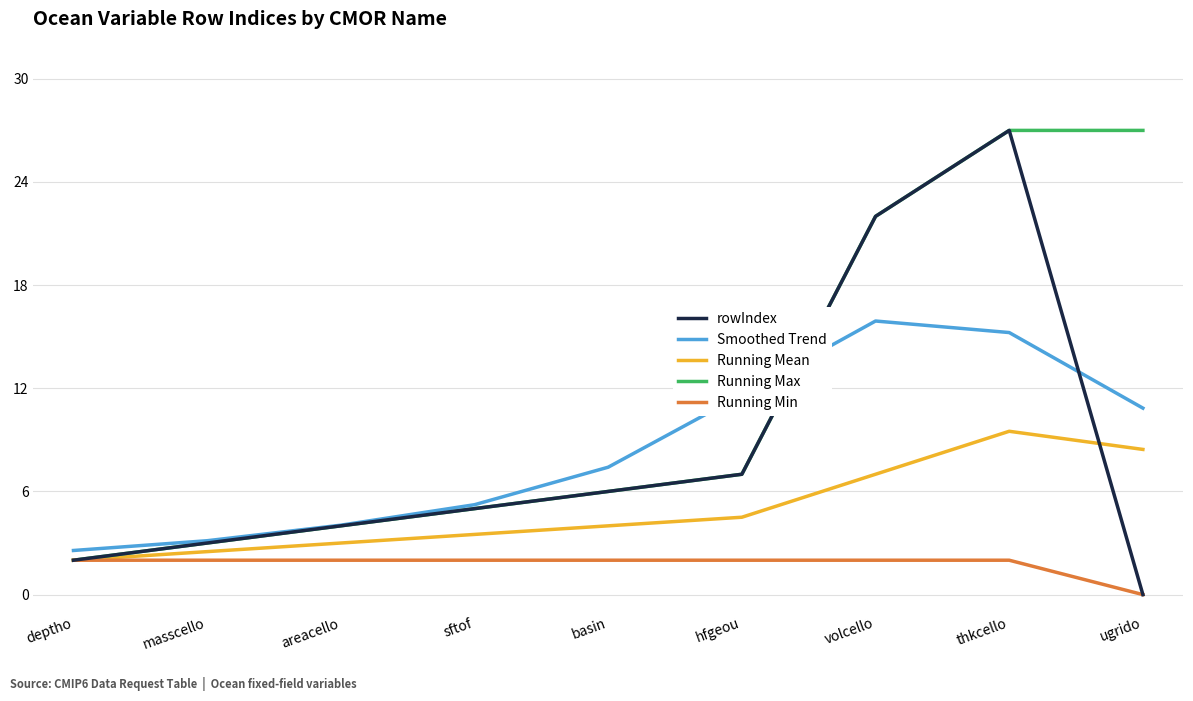

The Running Min series shows 3.0 at masscello. True or false?

False